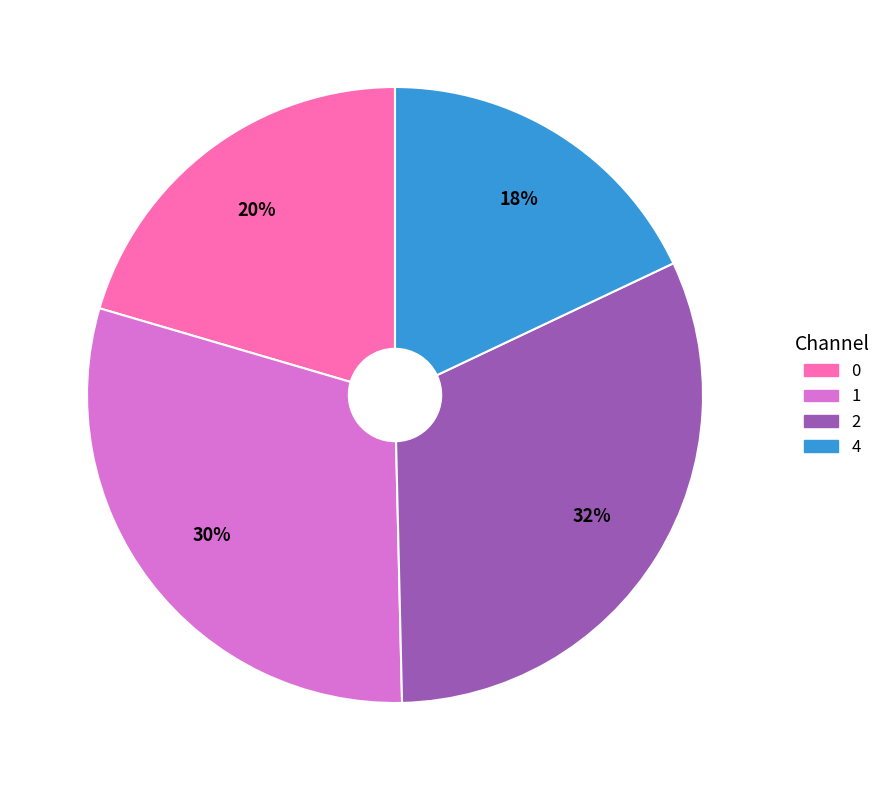

Which slice is the smallest?

4